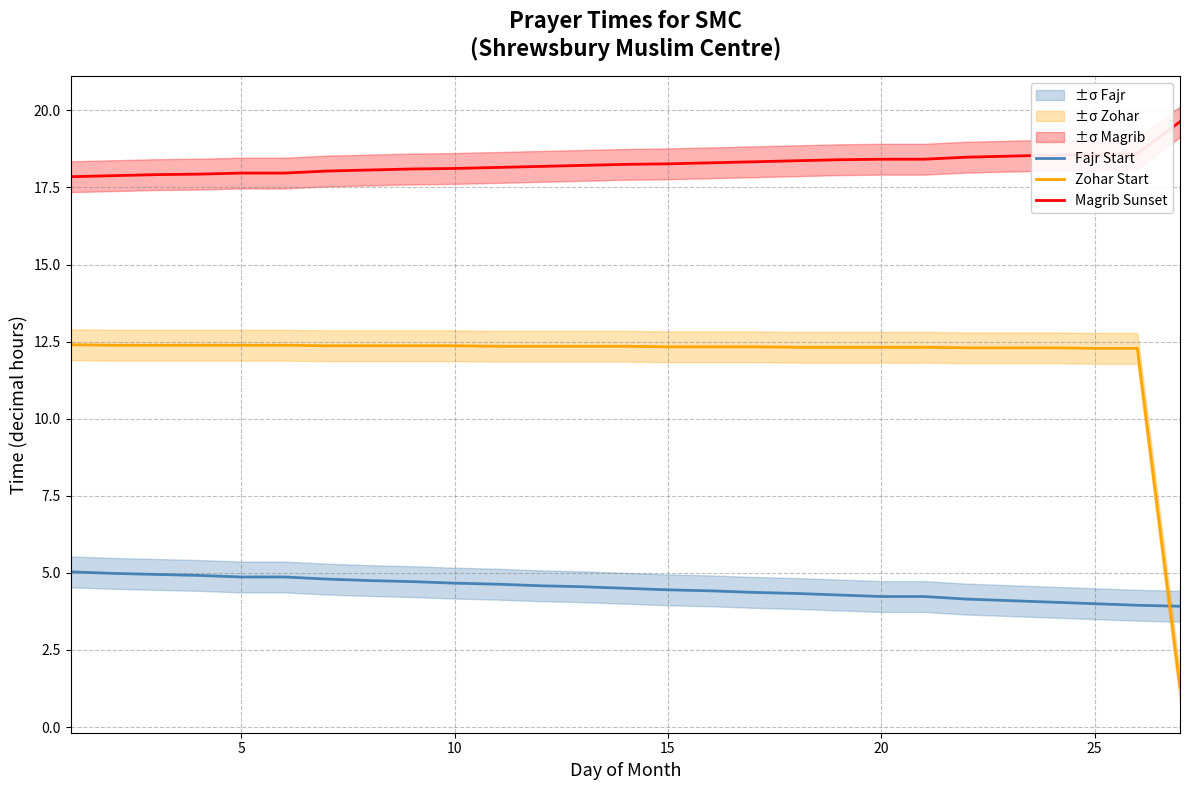

Count the number of data series in this chart.

3